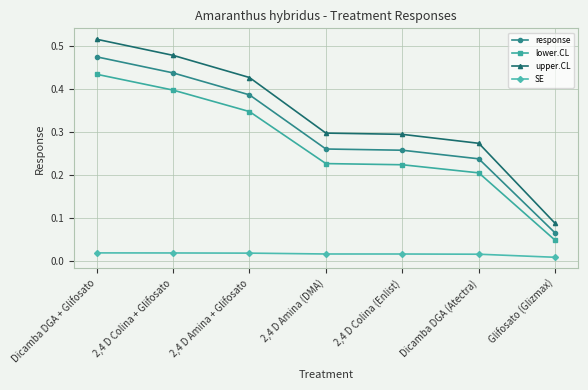

What are all the series names shown in the legend?

response, lower.CL, upper.CL, SE